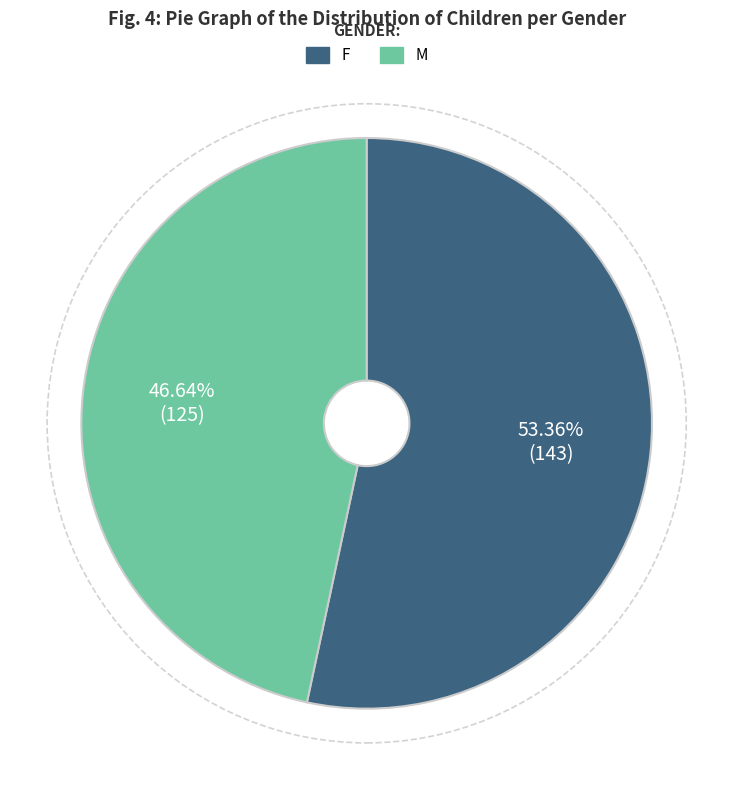

Is there a majority slice in this chart?

Yes